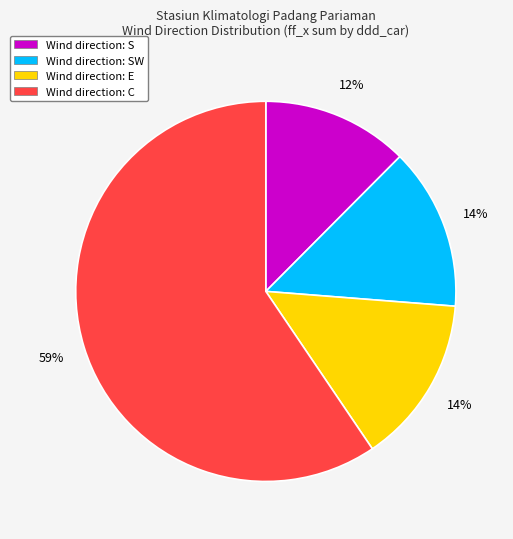

Is the sum of Wind direction: SW and Wind direction: E greater than half?

No